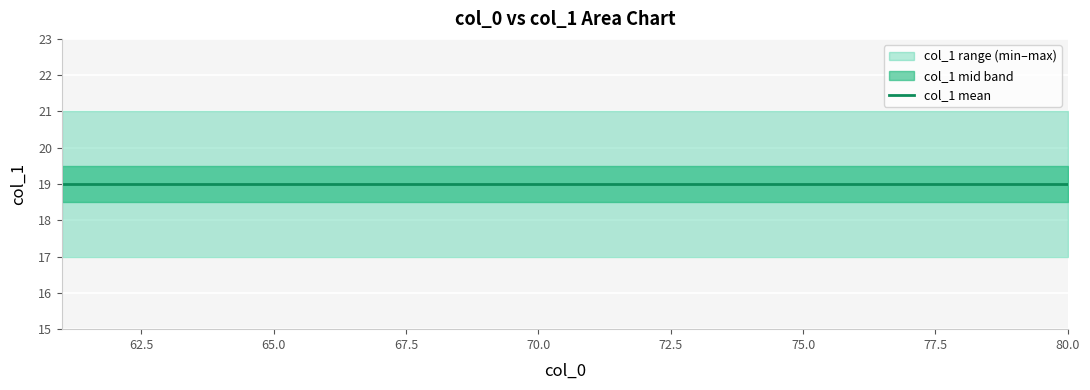

Reading left to right, transcribe all the data shown in this chart.

col_1_min: 61=17	62=17	63=17	64=17	65=17	66=17	67=17	68=17	69=17	70=17	71=17	72=17	73=17	74=17	75=17	76=17	77=17	78=17	79=17	80=17
col_1_max: 61=21	62=21	63=21	64=21	65=21	66=21	67=21	68=21	69=21	70=21	71=21	72=21	73=21	74=21	75=21	76=21	77=21	78=21	79=21	80=21
col_1_mid: 61=19	62=19	63=19	64=19	65=19	66=19	67=19	68=19	69=19	70=19	71=19	72=19	73=19	74=19	75=19	76=19	77=19	78=19	79=19	80=19